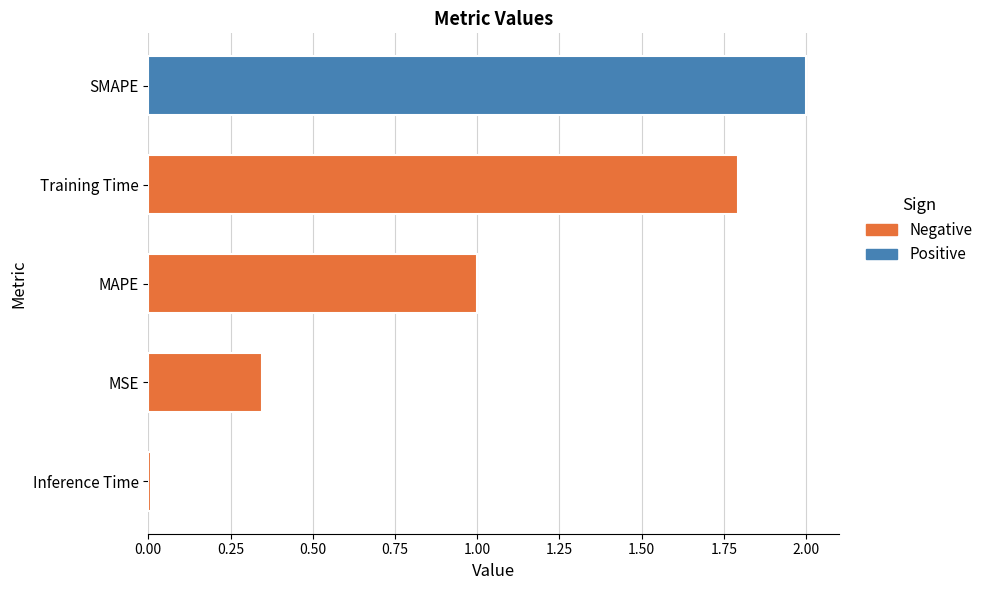

How many distinct data groups are displayed?

1